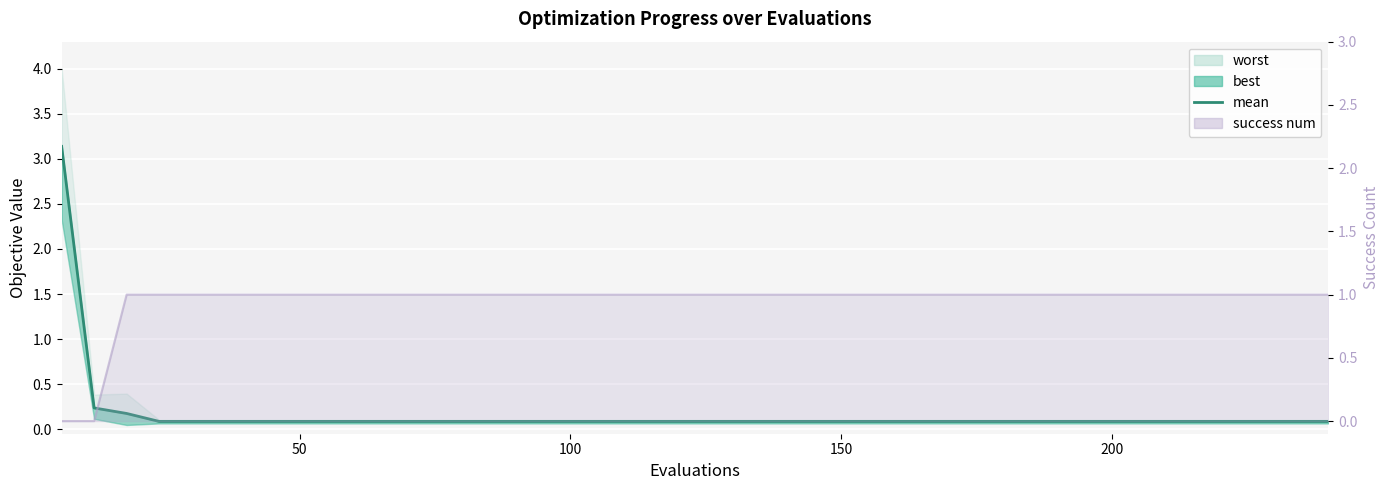

Reading left to right, extract all data points from this chart.

3.1	0.2	0.2	0.1	0.1	0.1	0.1	0.1	0.1	0.1	0.1	0.1	0.1	0.1	0.1	0.1	0.1	0.1	0.1	0.1	0.1	0.1	0.1	0.1	0.1	0.1	0.1	0.1	0.1	0.1	0.1	0.1	0.1	0.1	0.1	0.1	0.1	0.1	0.1	0.1